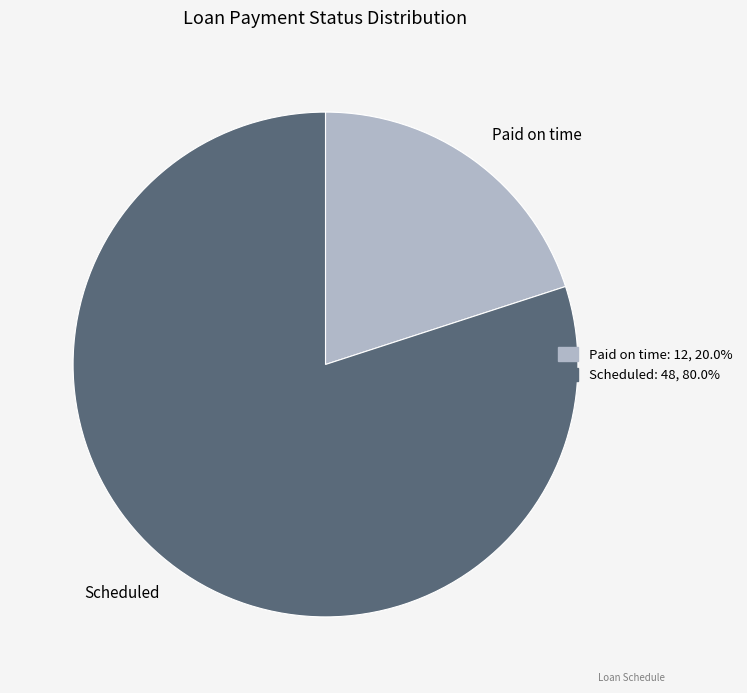

Do Paid on time and Scheduled together represent more than half of the pie?

Yes